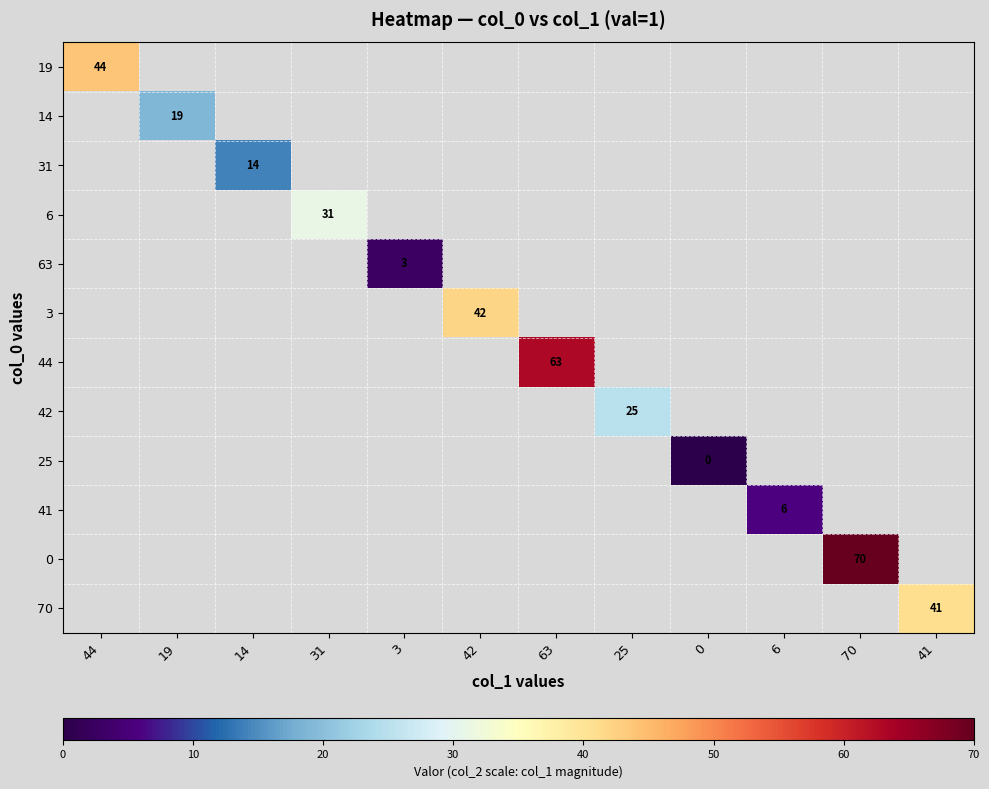

True or false: 3 has a value of 42 at 42.

True